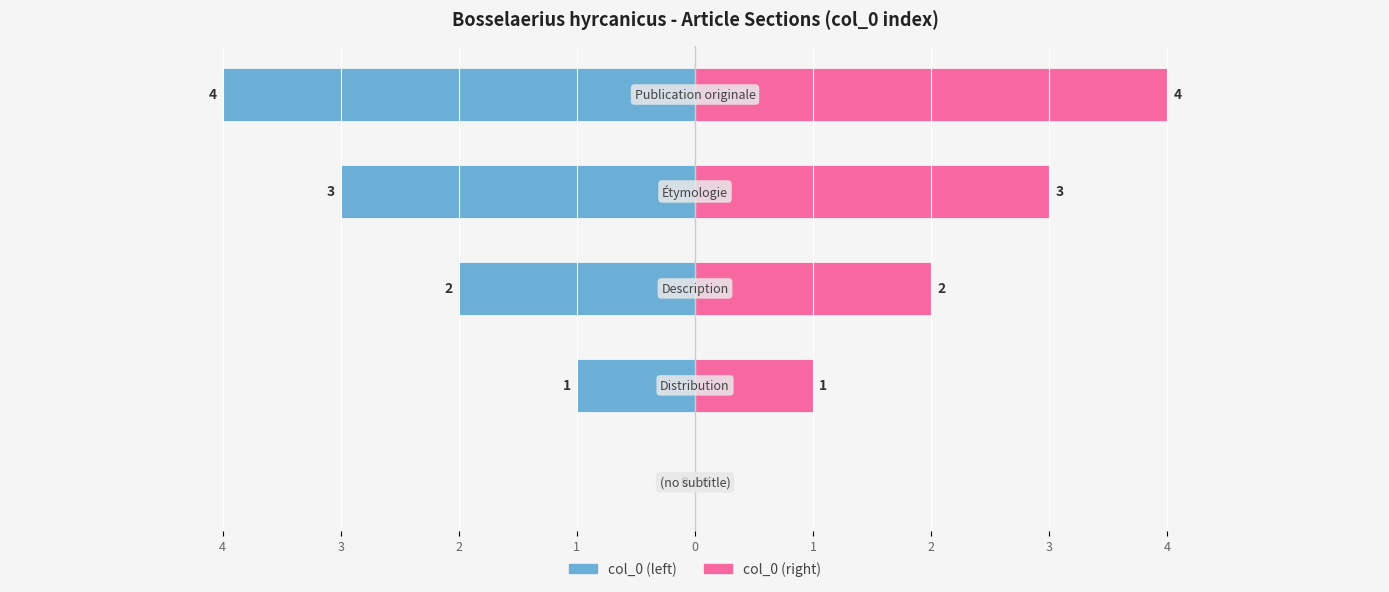

What is the difference between the second highest and second lowest values in the col_0 (left) series?

2